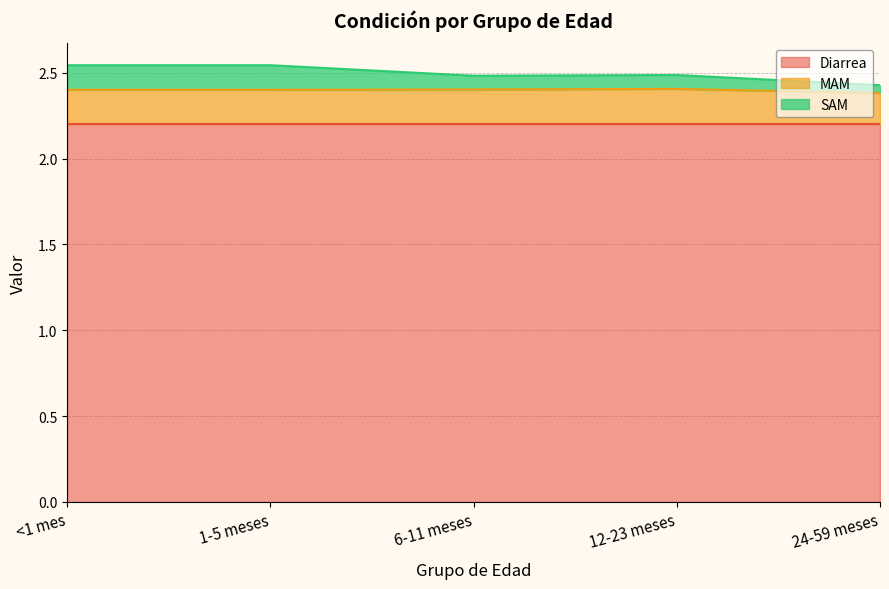

Rank the categories by MAM value from lowest to highest.

24-59 meses, <1 mes, 1-5 meses, 6-11 meses, 12-23 meses